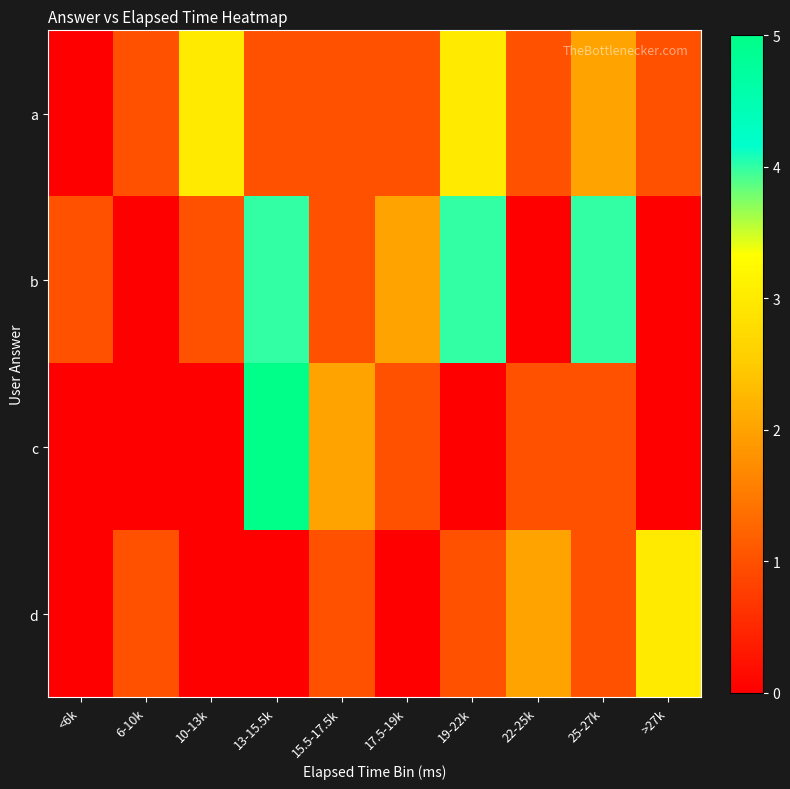

Which has a higher value, 15.5-17.5k or 6-10k?

15.5-17.5k